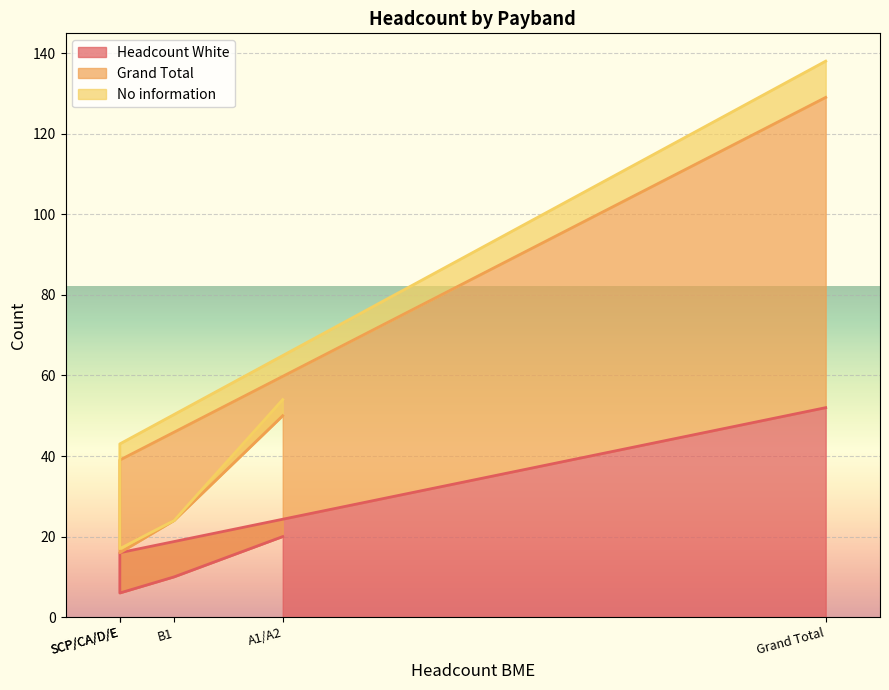

What is the value of the Headcount White point at the 2nd from the left?

10